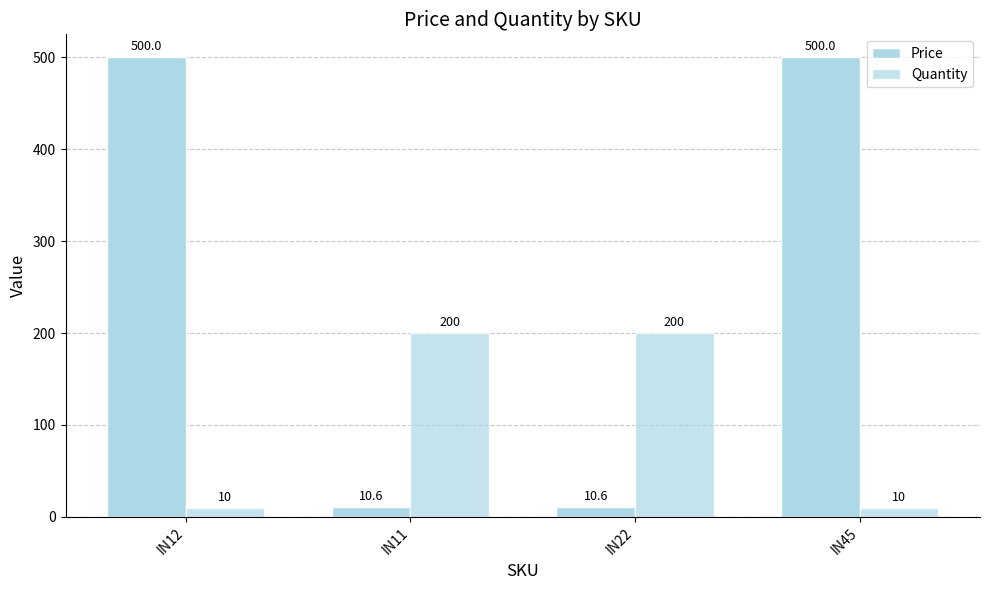

What is the sum of all Price values?

1021.2